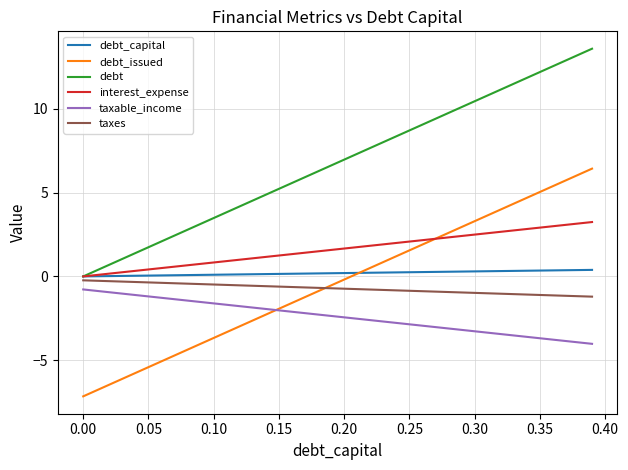

Rank the series by their maximum value, from lowest to highest.

taxable_income, taxes, debt_capital, interest_expense, debt_issued, debt